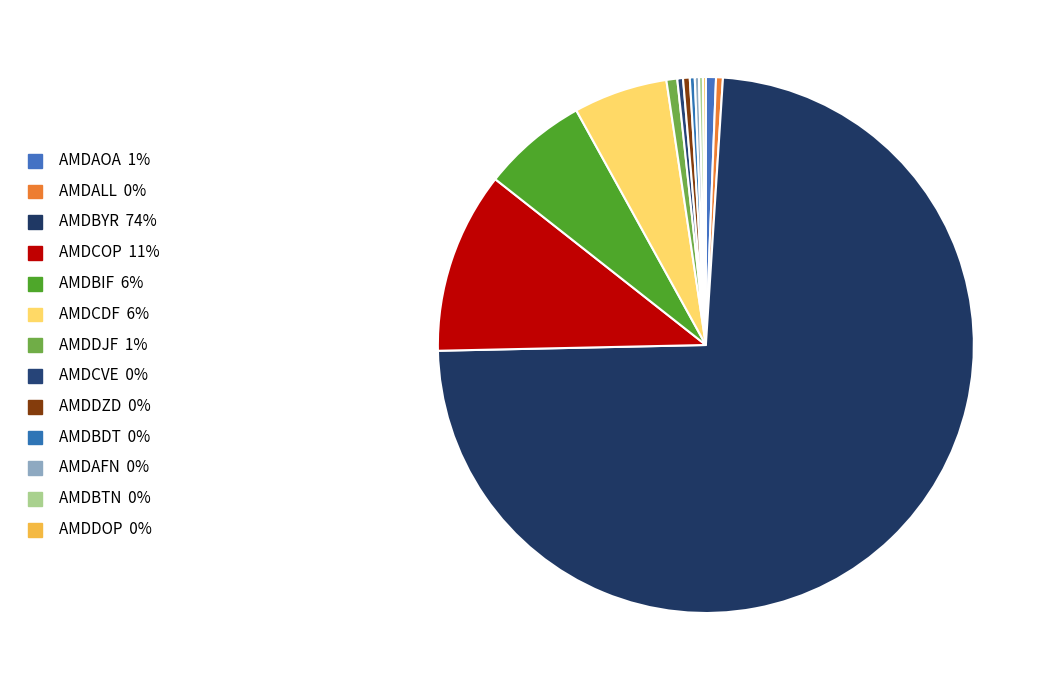

Which category has the biggest portion of the pie?

AMDBYR